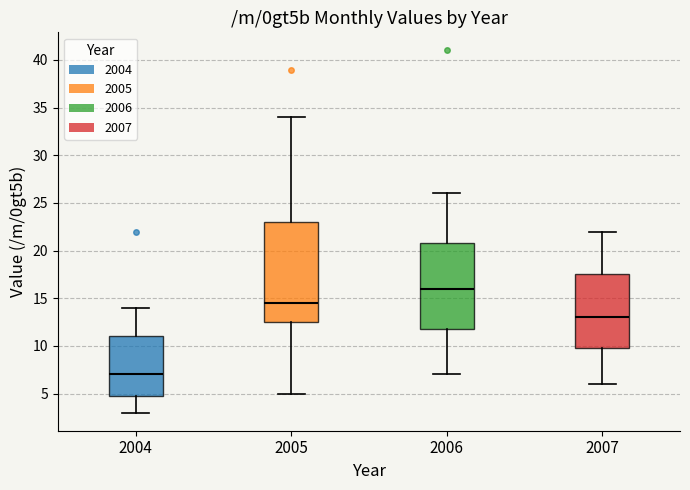

Comparing the boxes themselves (not the whiskers), which one is the tallest?

2005